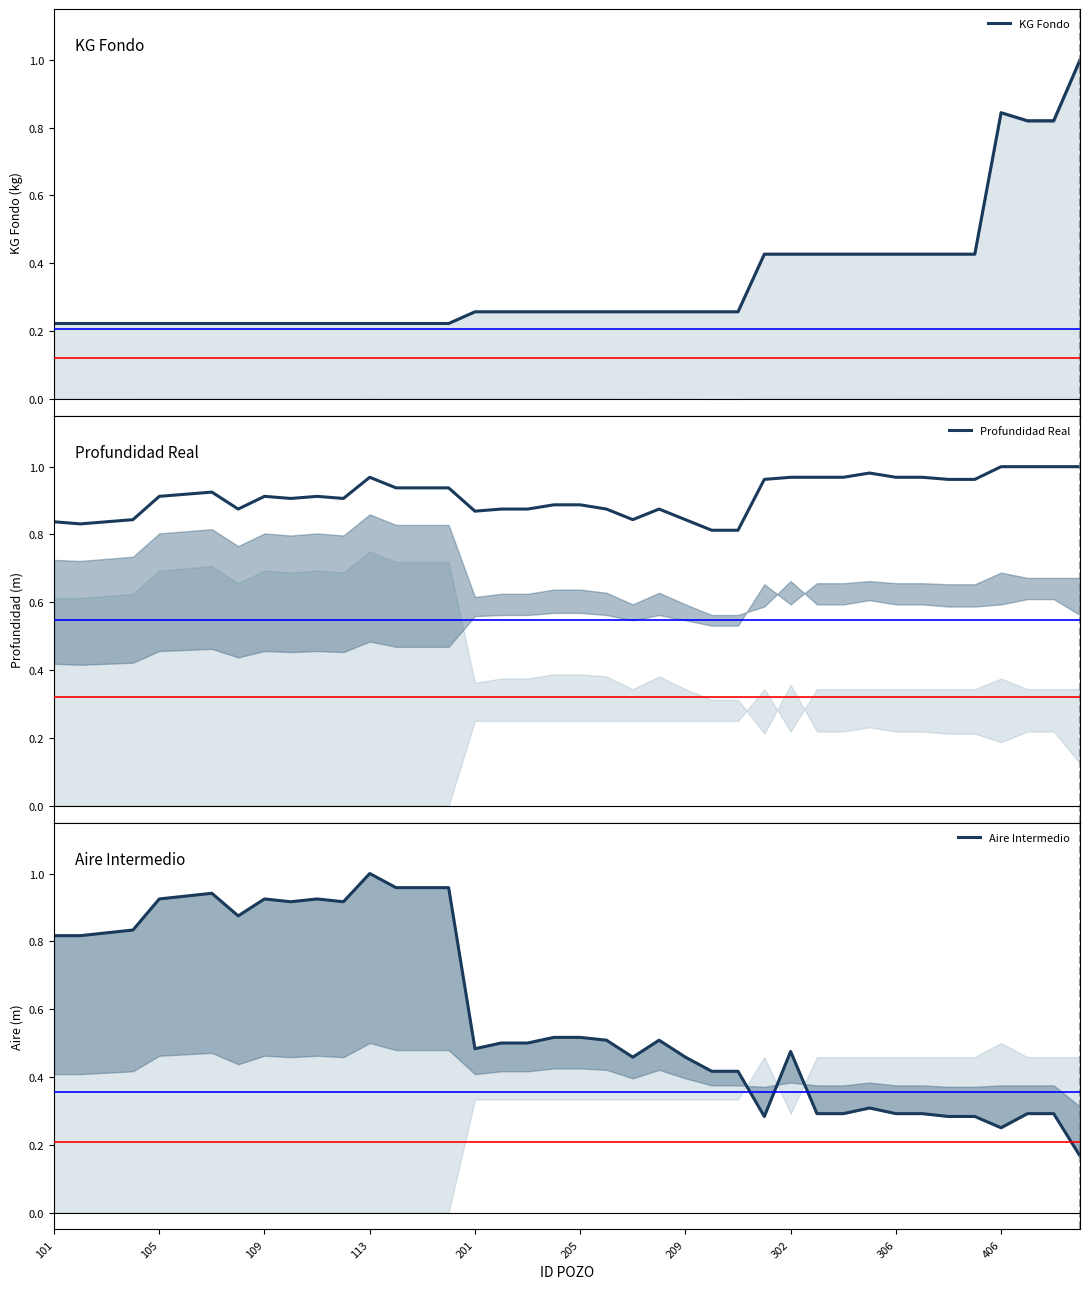

Which category has the highest value across all series?

39